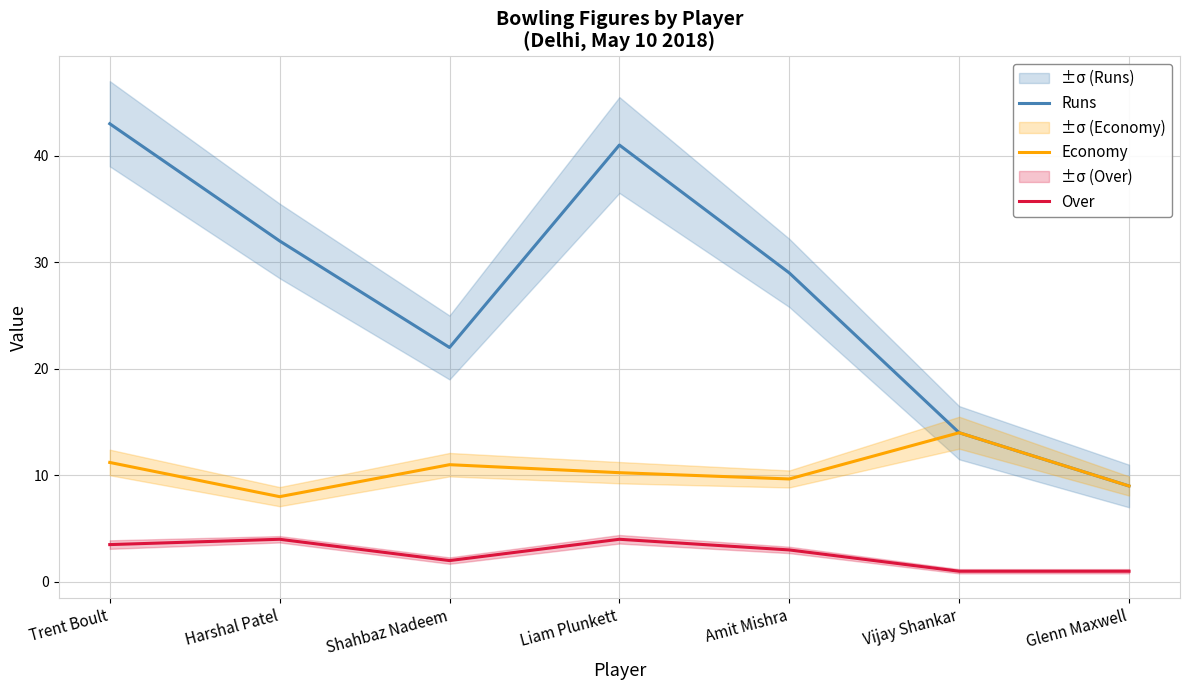

List the series in order of their overall mean, highest first.

Runs, Economy, Over